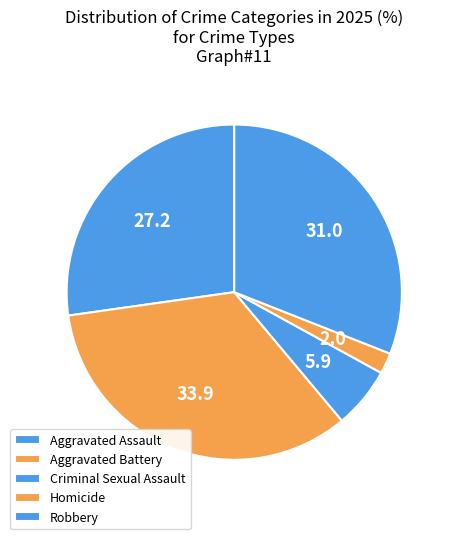

To the nearest percent, what percentage of the pie is Criminal Sexual Assault?

6%